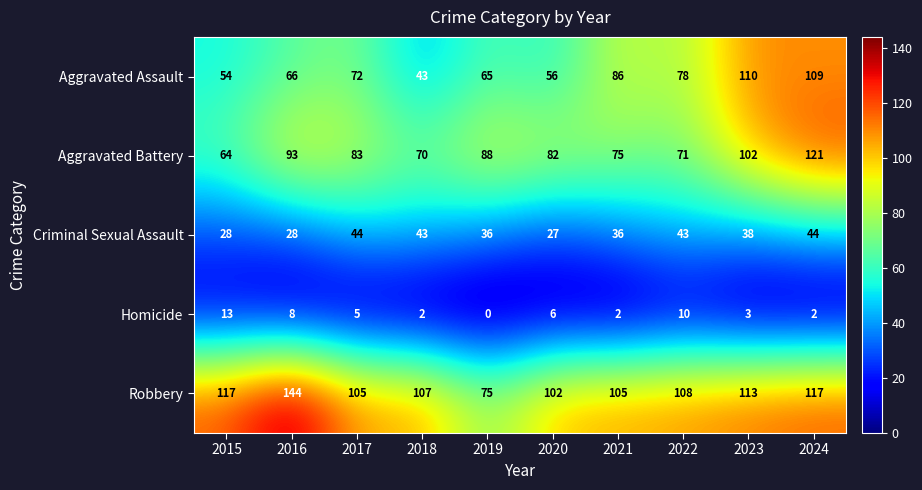

Where does the Robbery series first go above 108?

2015